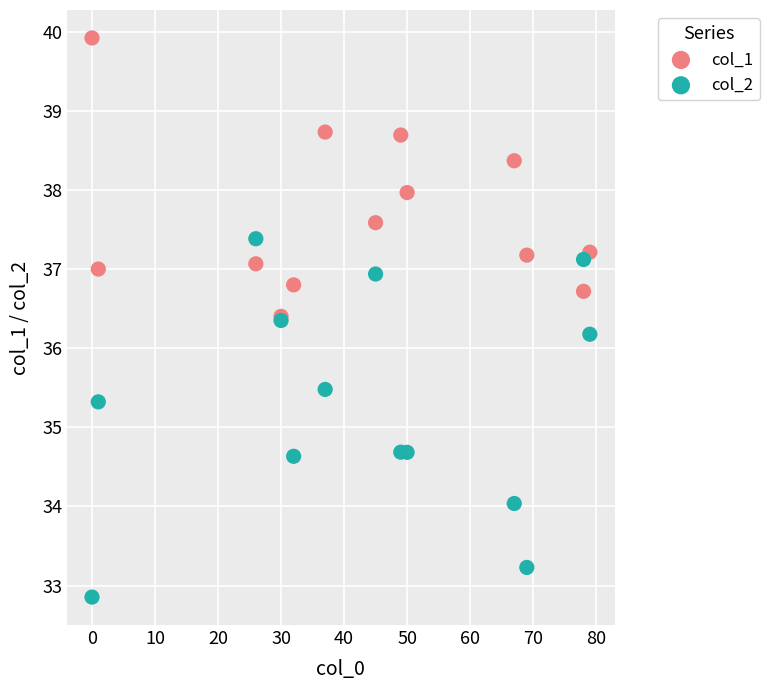

Across all series, what Y value is closest to 36?

36.2